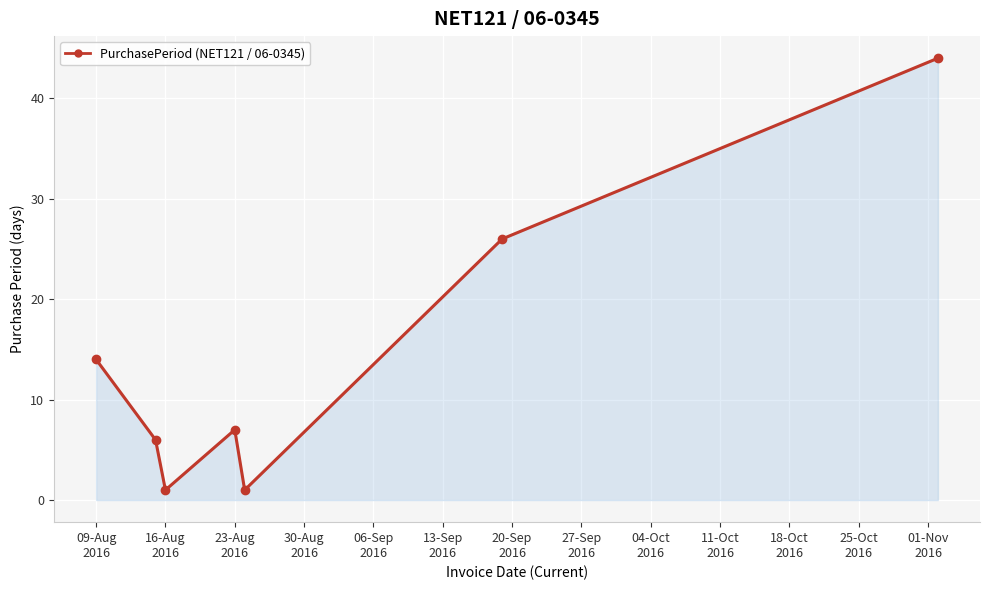

What is the minimum value shown in the chart?

1